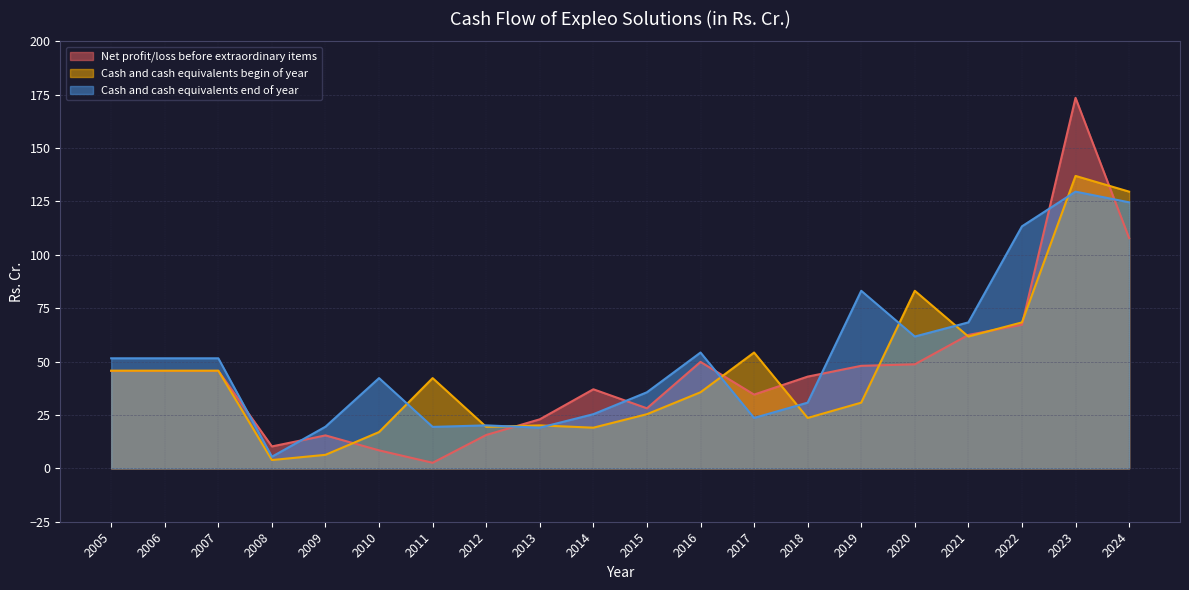

What is the difference between the highest and lowest values at 2023?

43.9